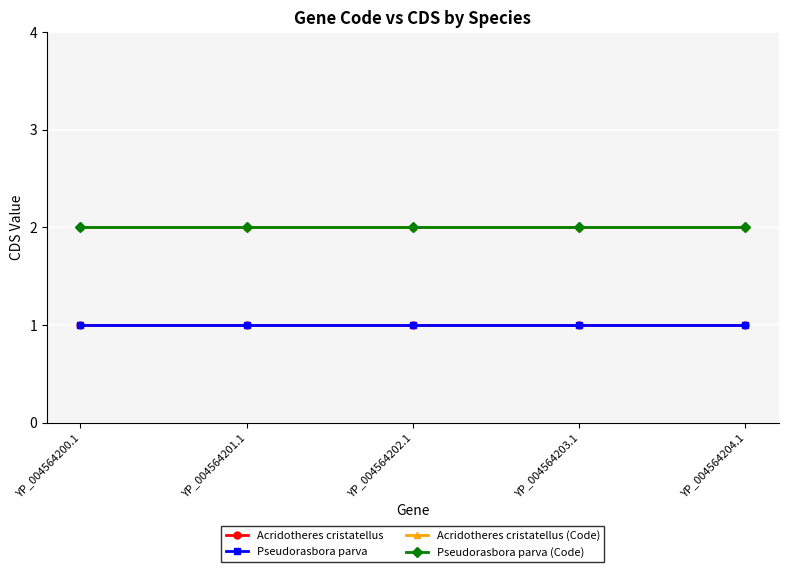

What is the label of the 4th point from the right?

YP_004564201.1